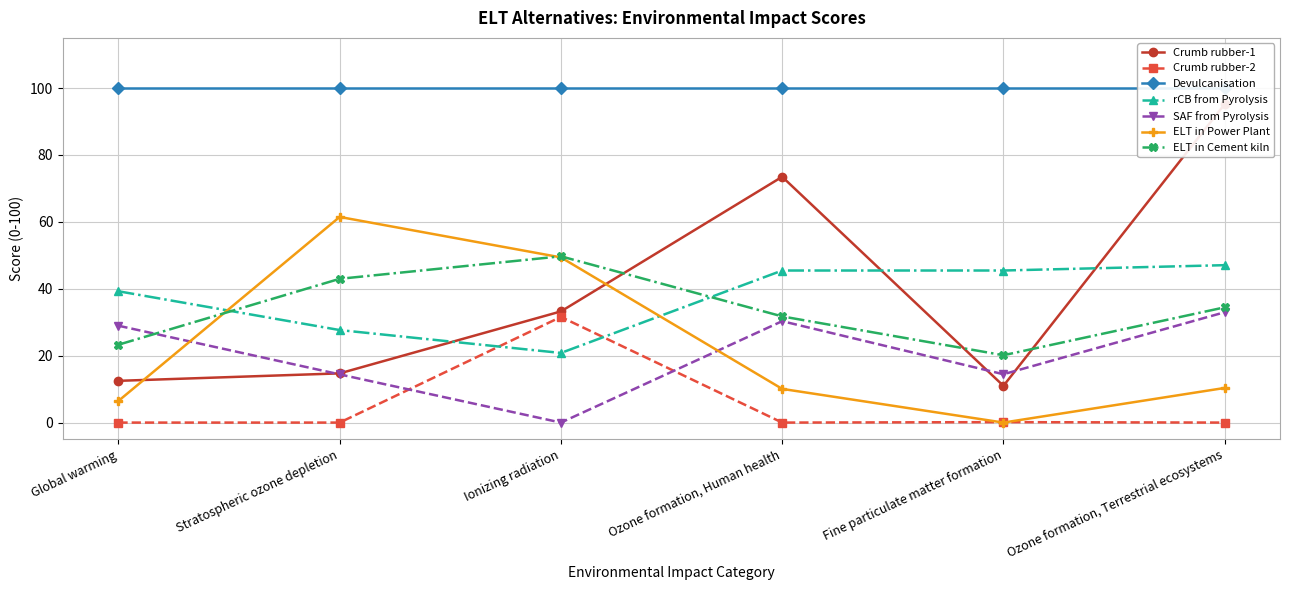

How many values in ELT in Power Plant are above zero?

5